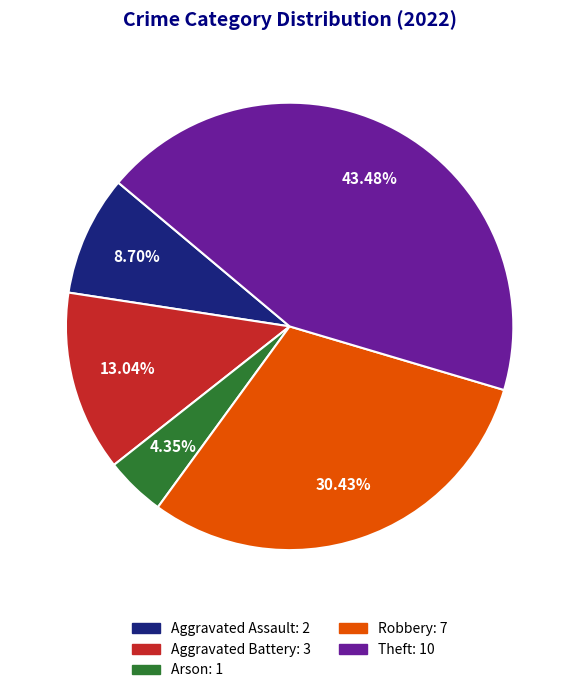

What percentage is NOT represented by Aggravated Battery?

87.0%